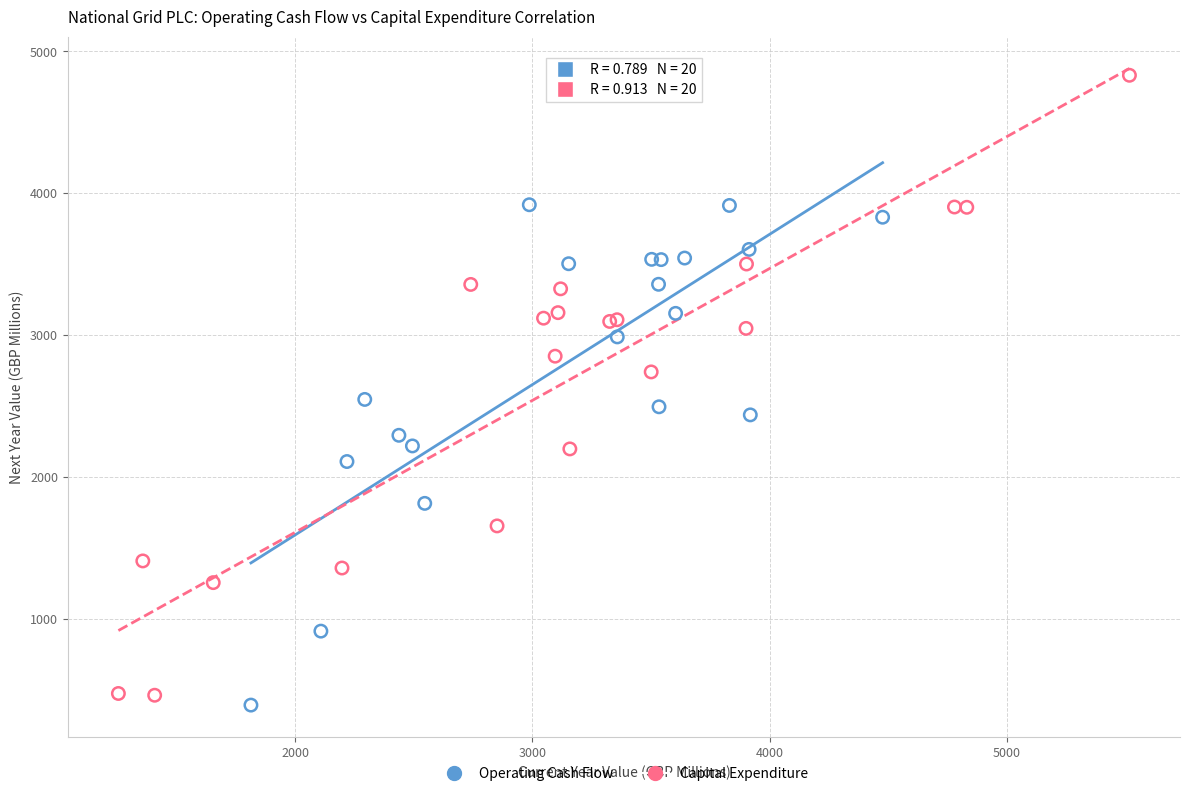

Which series reaches the maximum Y coordinate?

Capital Expenditure